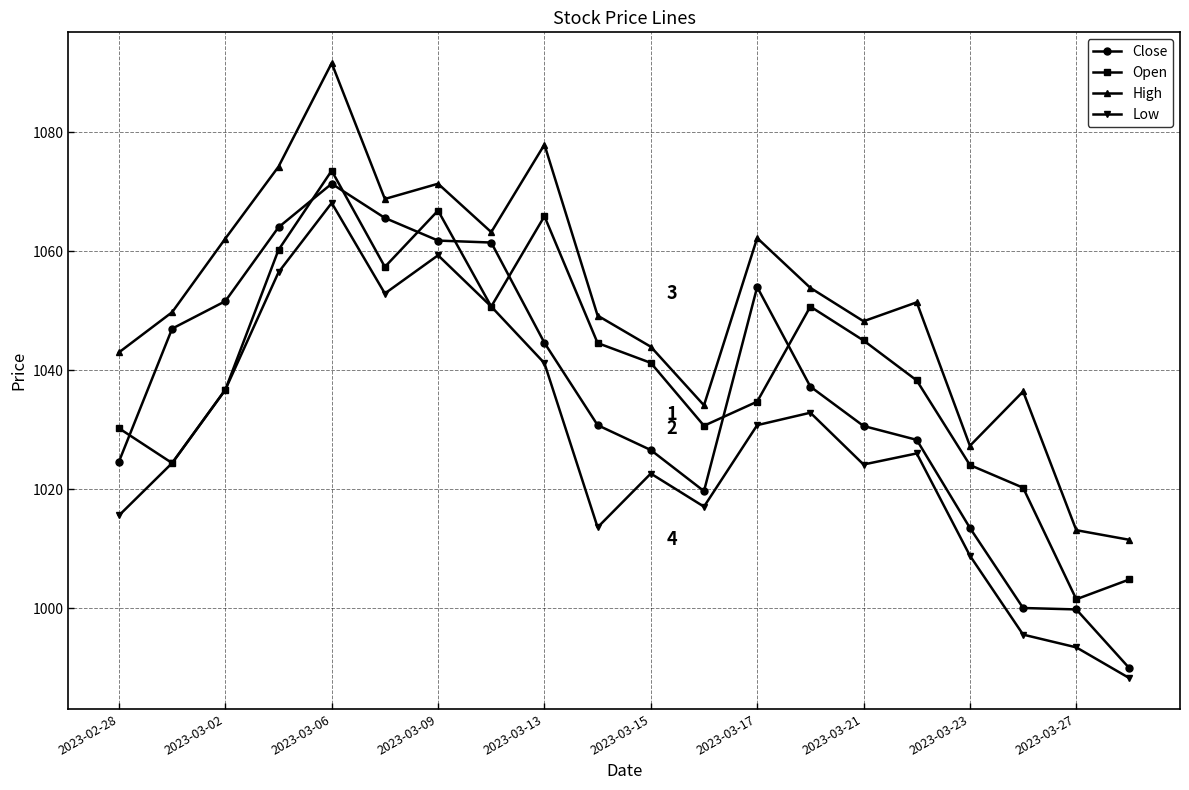

What is the value of the Close point at the 7th from the left?

1061.8